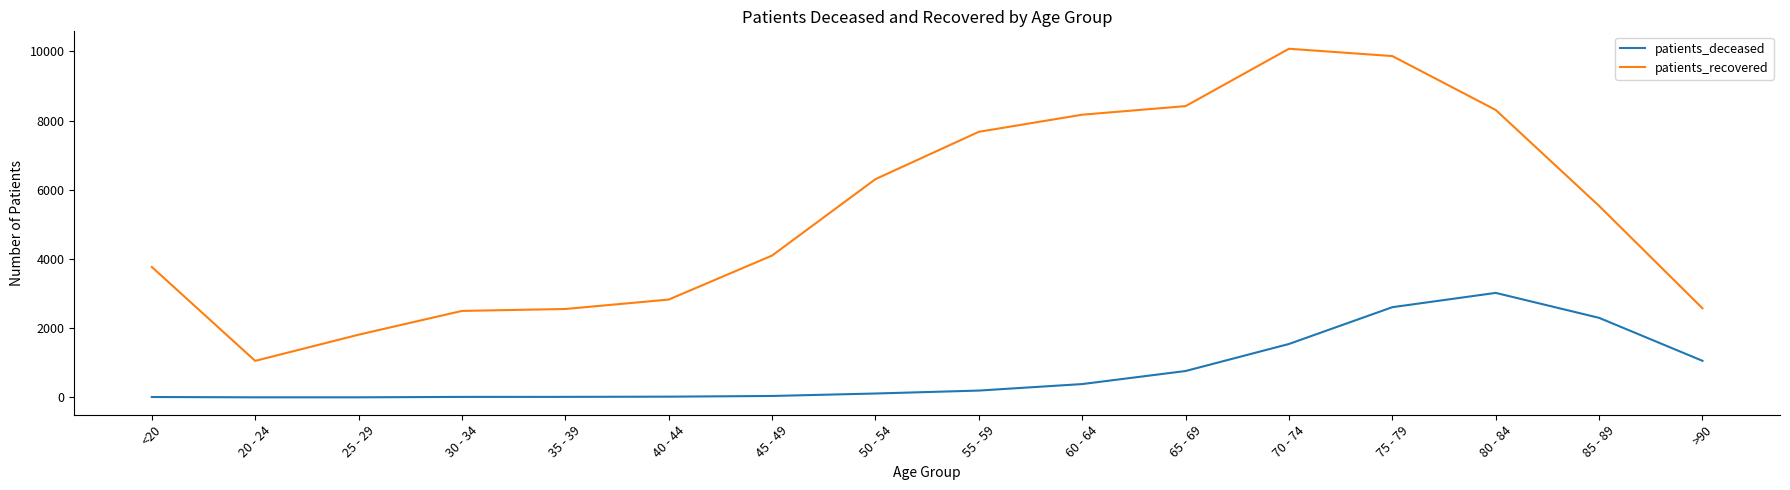

The value of patients_recovered at 20 - 24 is 1056. True or false?

True